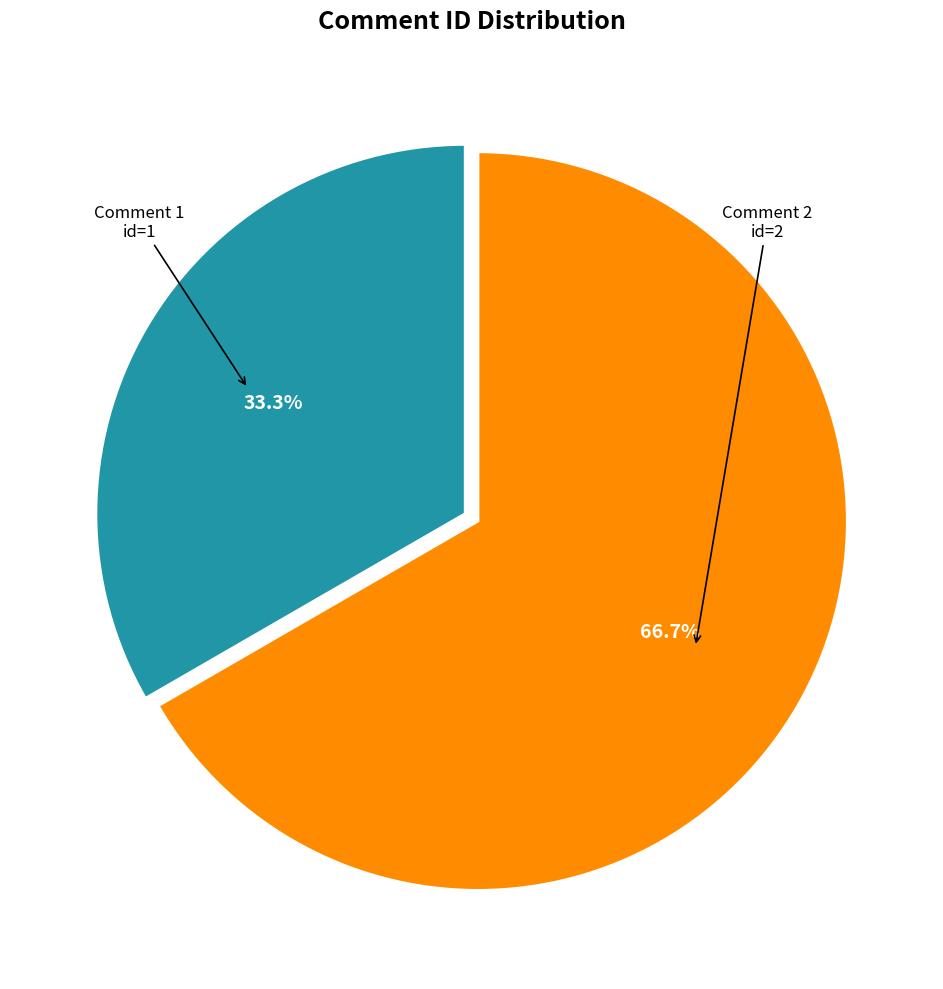

To the nearest percent, what is the average slice percentage?

50%